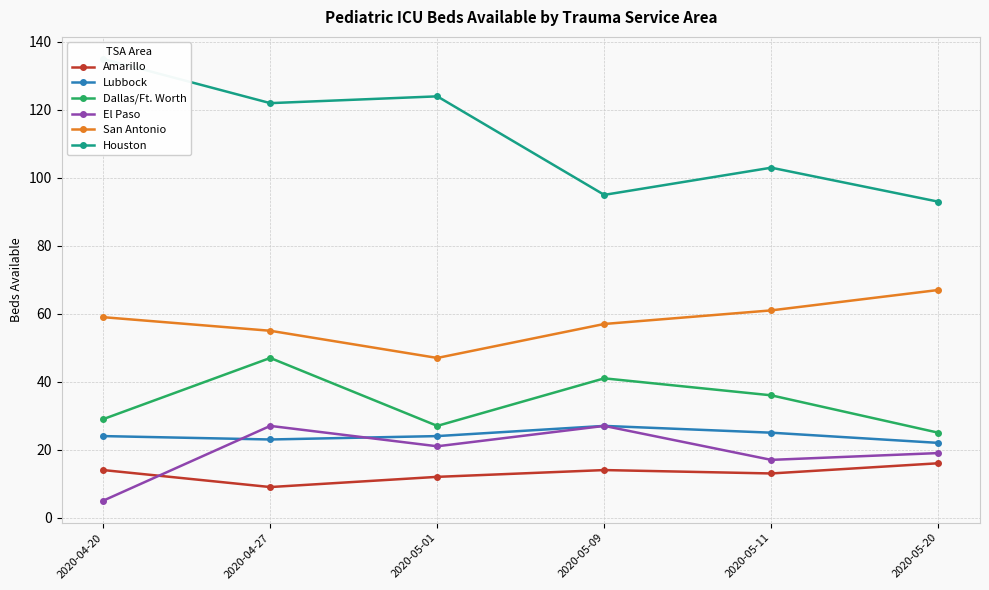

How many categories are shown in the chart?

6